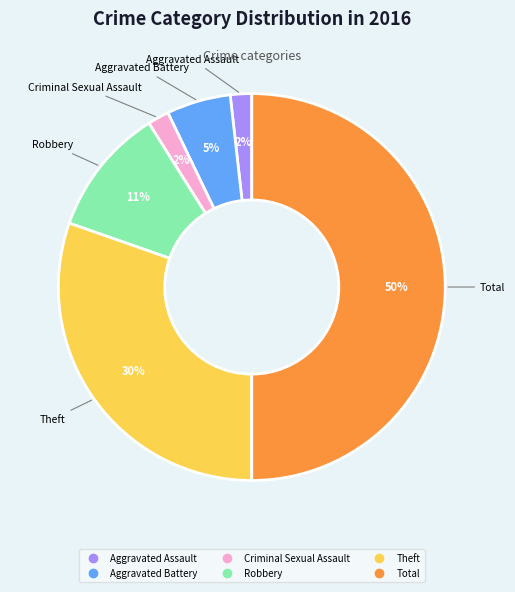

Which has a higher value, Robbery or Total?

Total